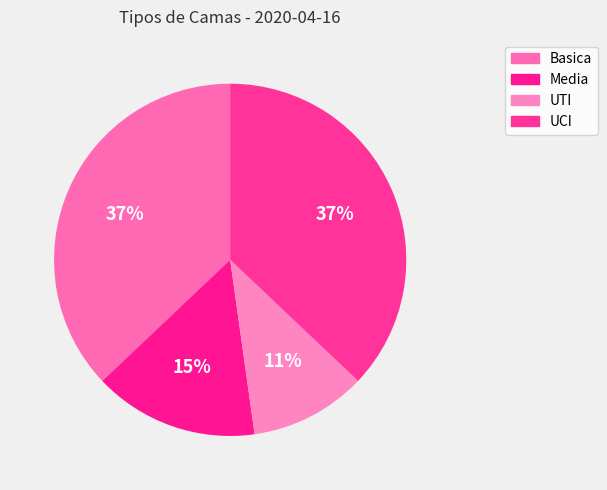

How many segments does this pie chart have?

4